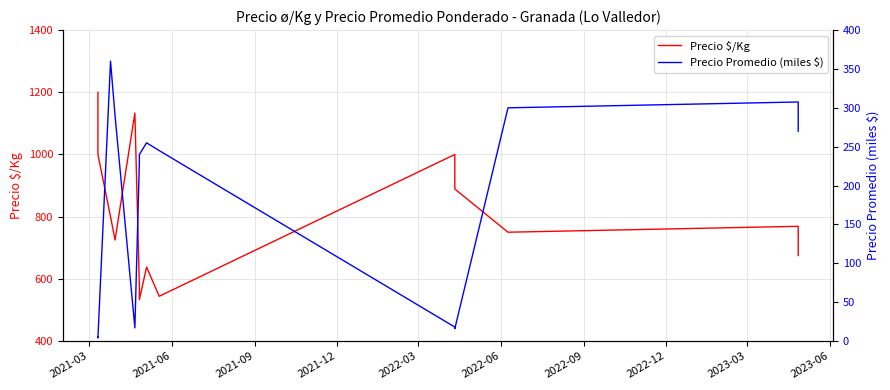

Is the value of Precio $/Kg at 10 greater than the value of Precio Promedio (miles $) at 10?

Yes